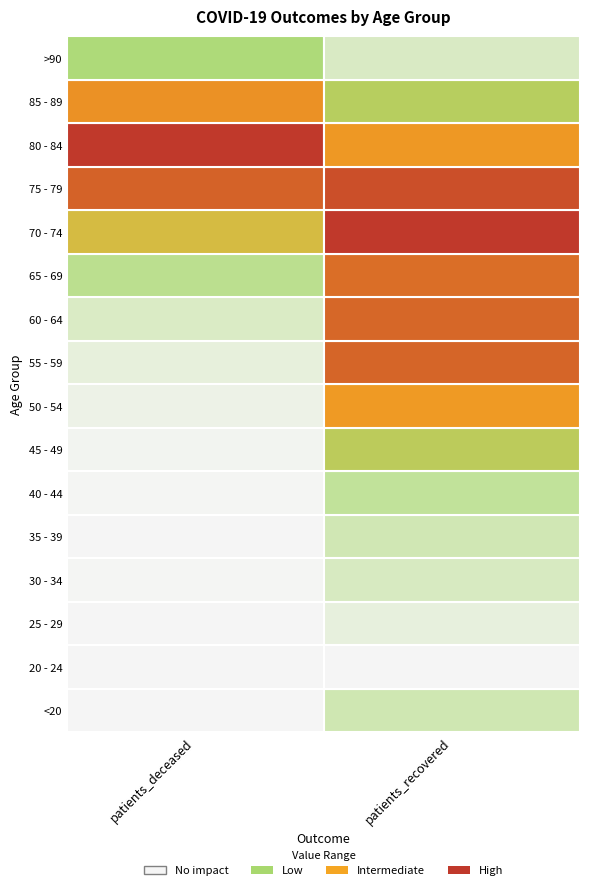

What is the difference between the 20 - 24 values at 1 and 0?

552